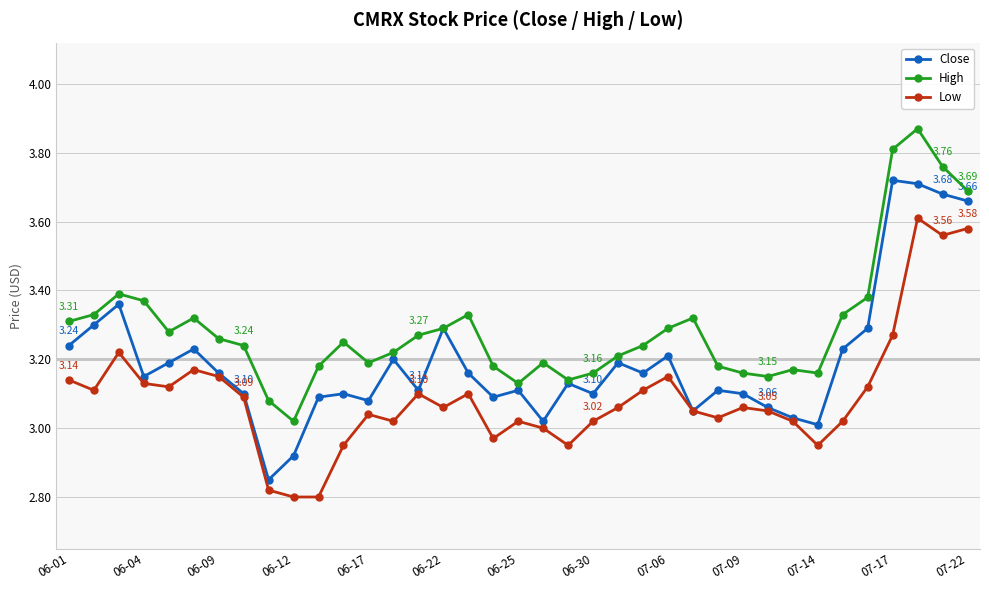

Rank the series by their maximum value, from lowest to highest.

Low, Close, High